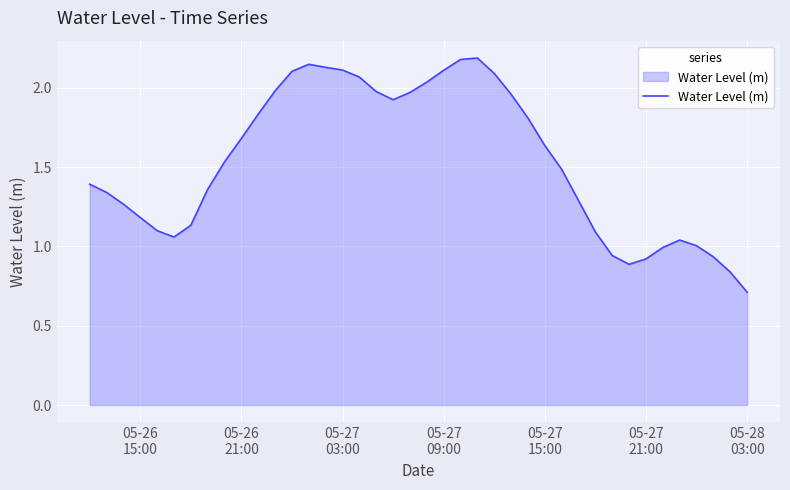

What is the maximum value shown in the chart?

2.2